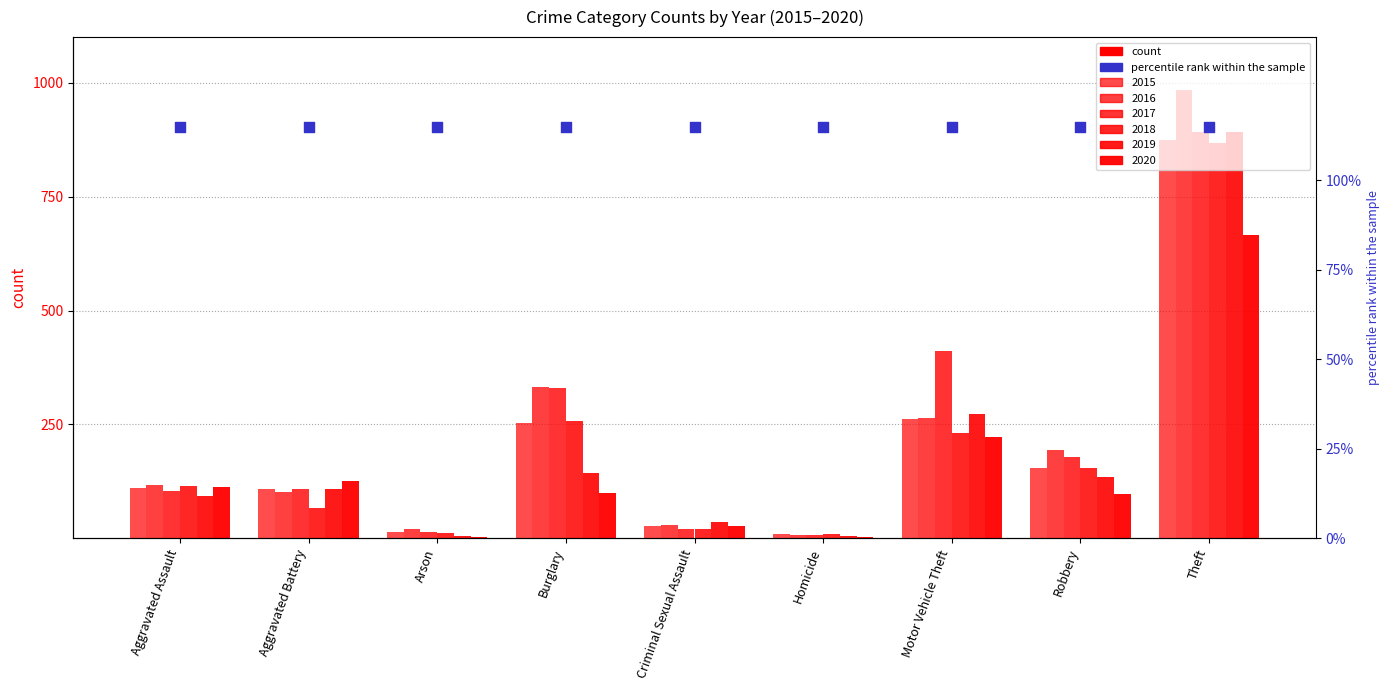

Which series reaches the maximum Y coordinate?

2016